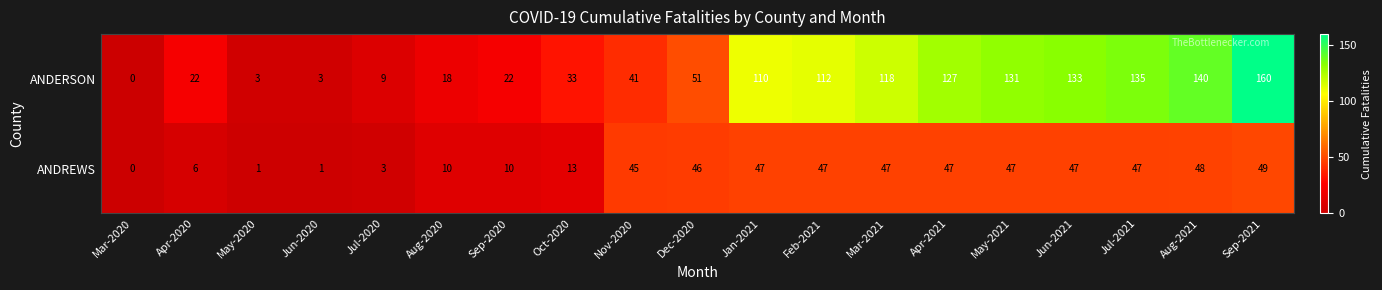

At how many categories does at least one series exceed 5?

16